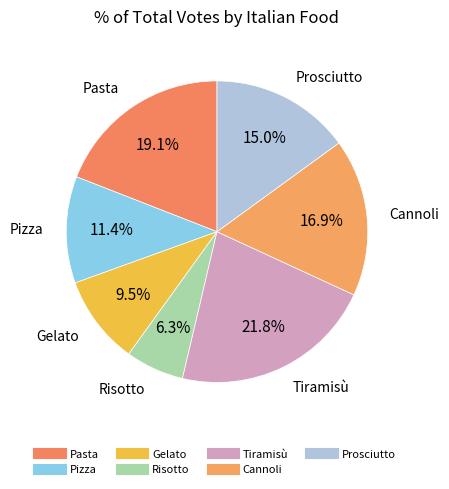

Is the sum of Gelato and Pizza greater than half?

No